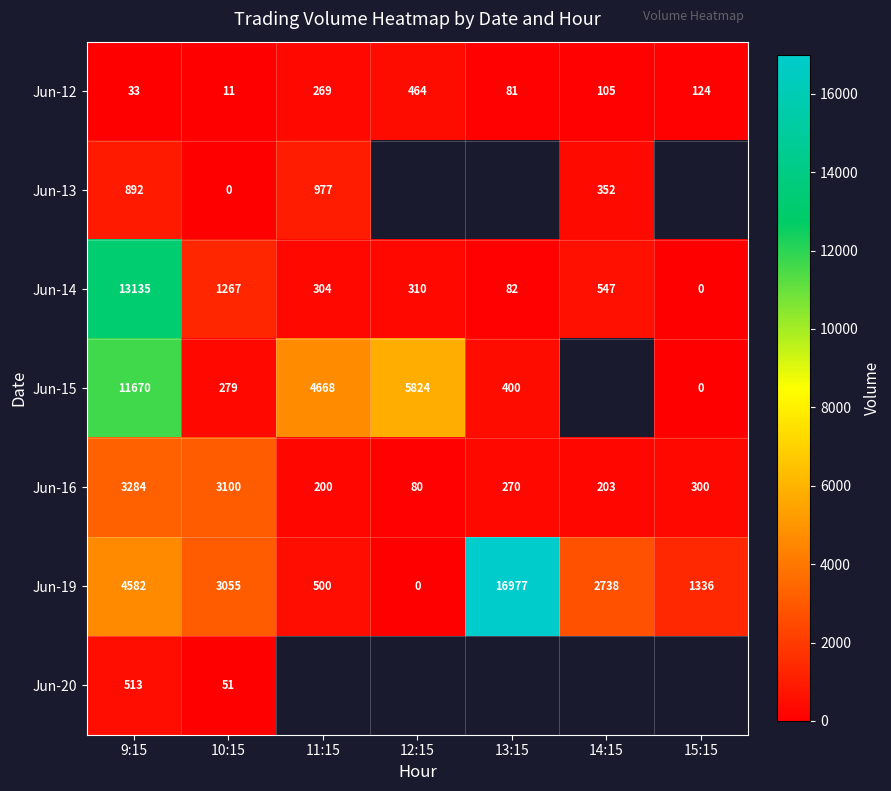

At 10:15, list the series in order from largest to smallest.

Jun-16, Jun-19, Jun-14, Jun-15, Jun-20, Jun-12, Jun-13